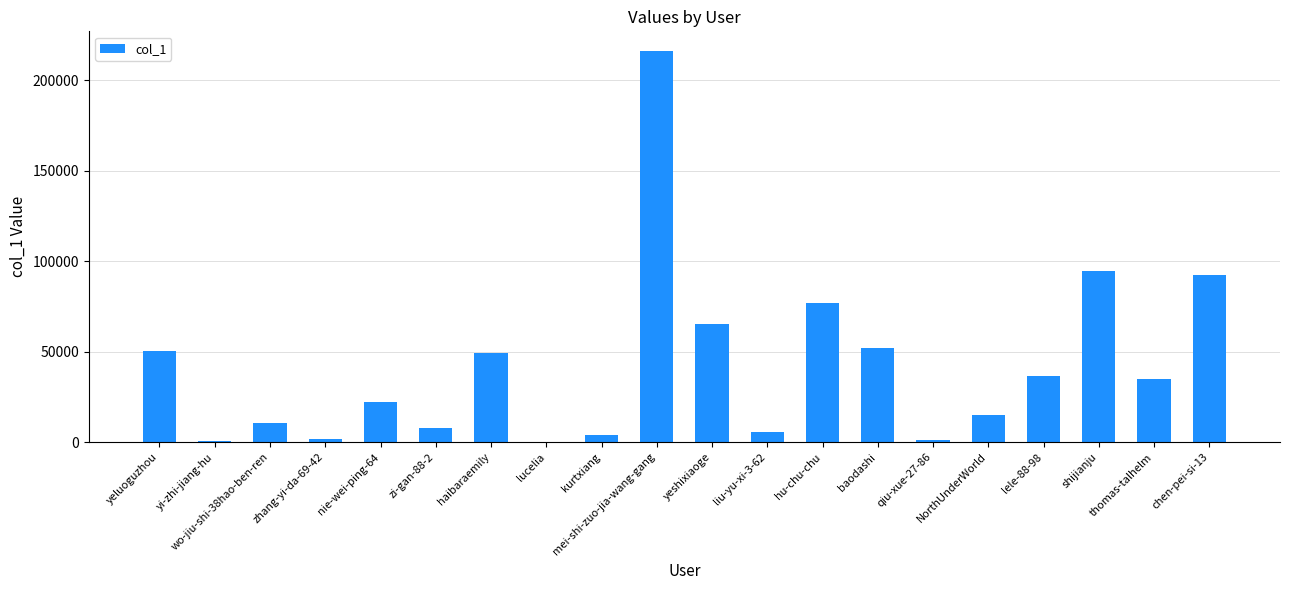

Which category has the highest value across all series?

mei-shi-zuo-jia-wang-gang